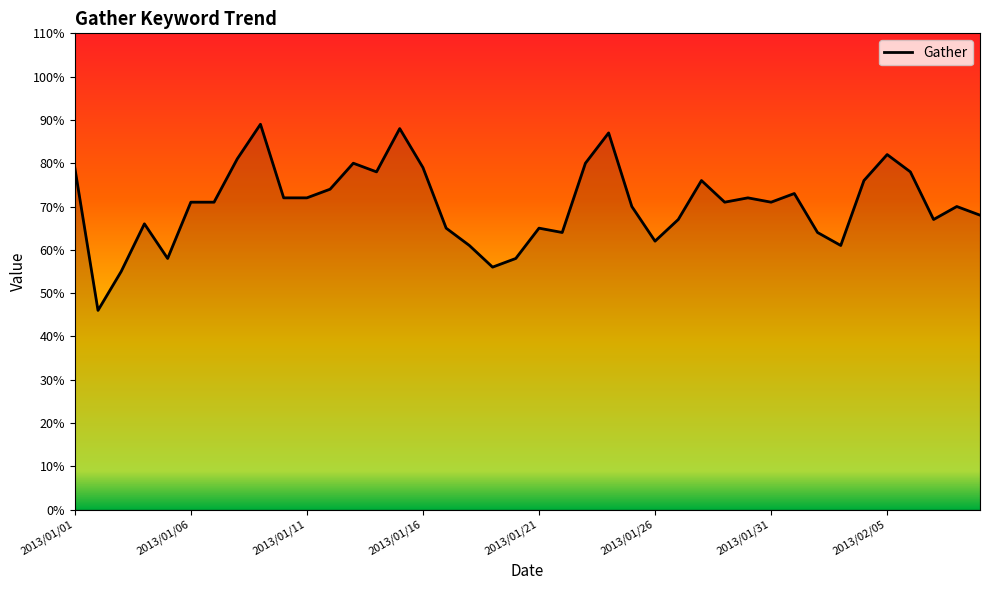

What is the difference between the second highest and second lowest values?

33